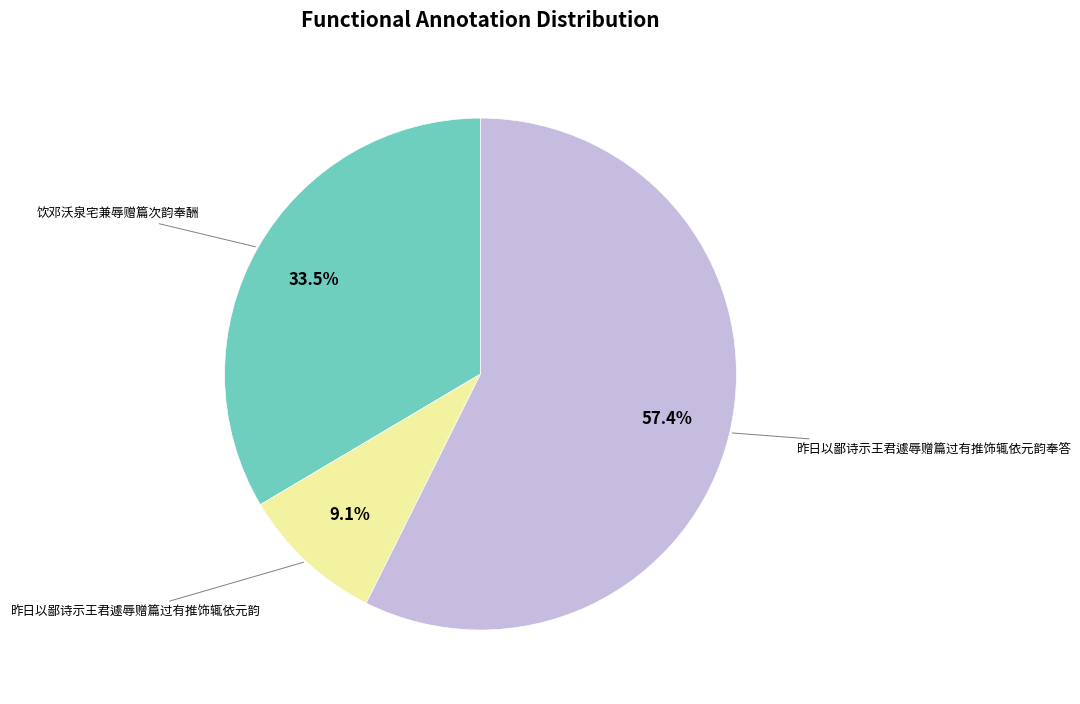

Is there a majority slice in this chart?

Yes